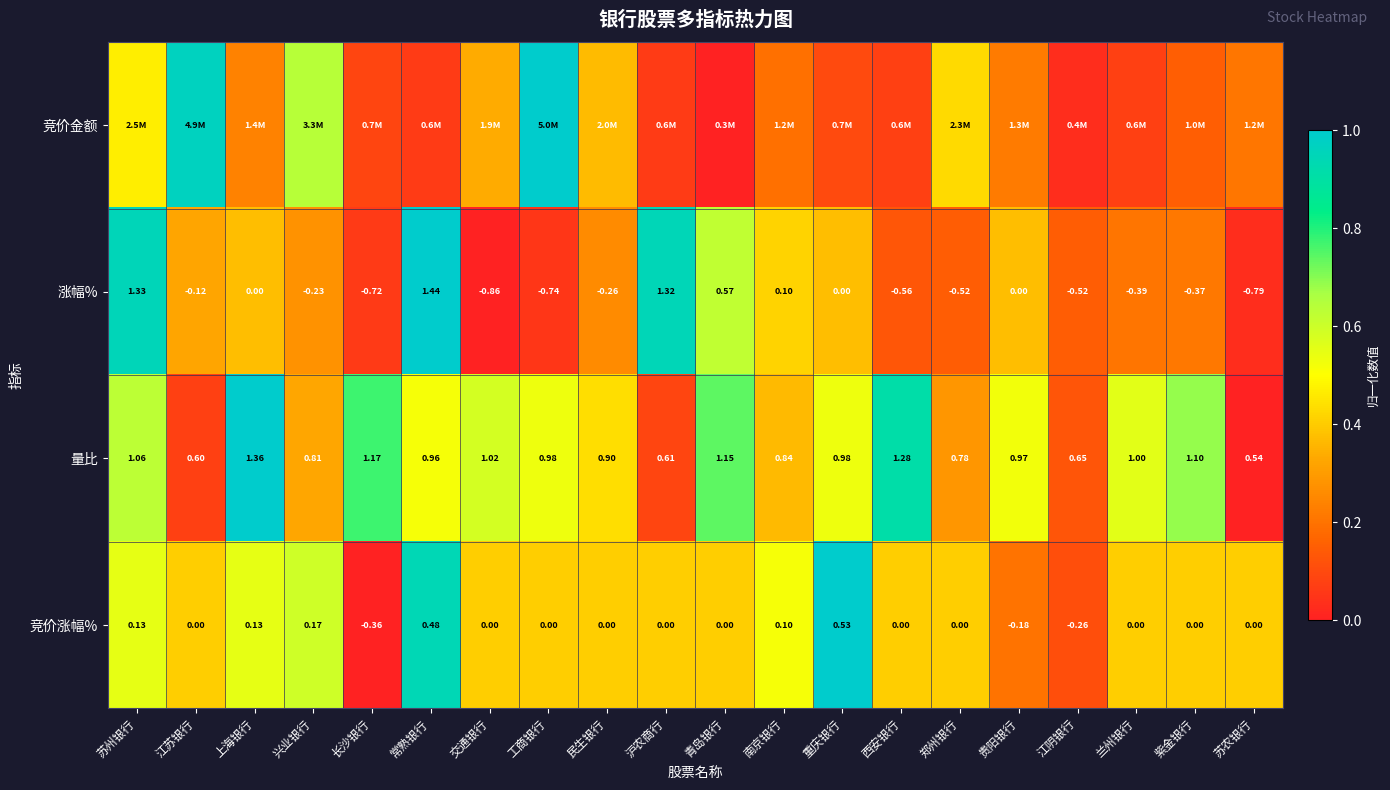

Where does the 涨幅% series first go above 0?

苏州银行